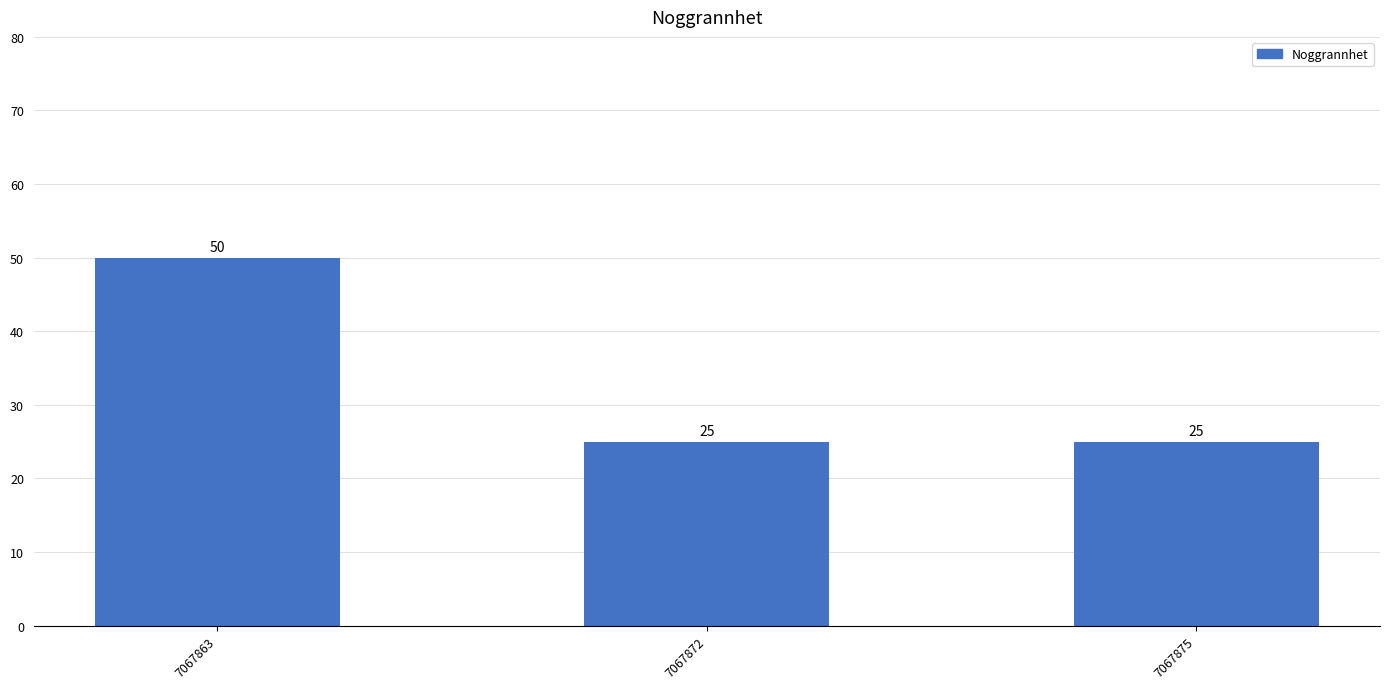

What is the value of the 3rd bar from the left?

25